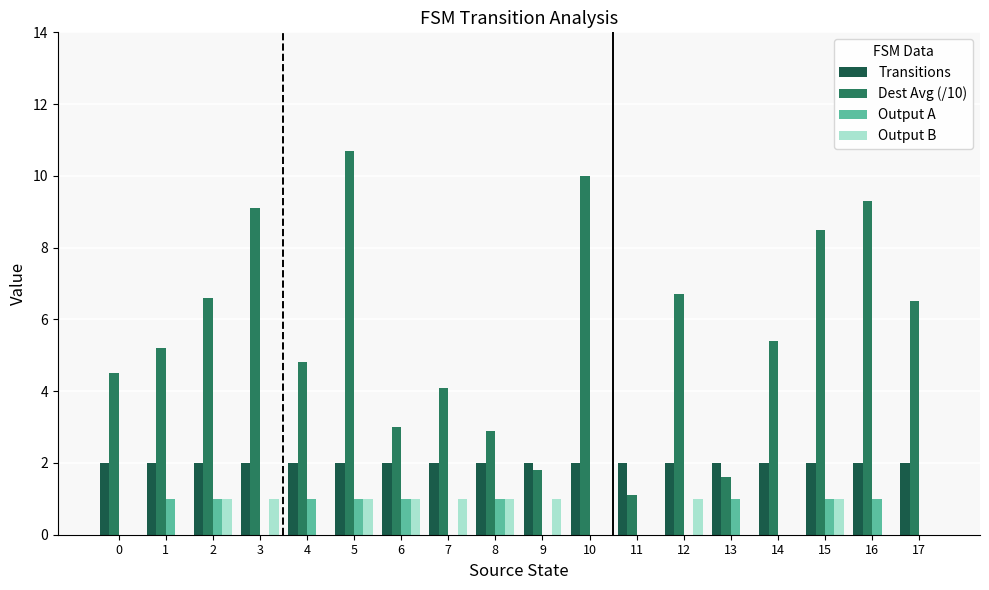

Are the bars horizontal?

No